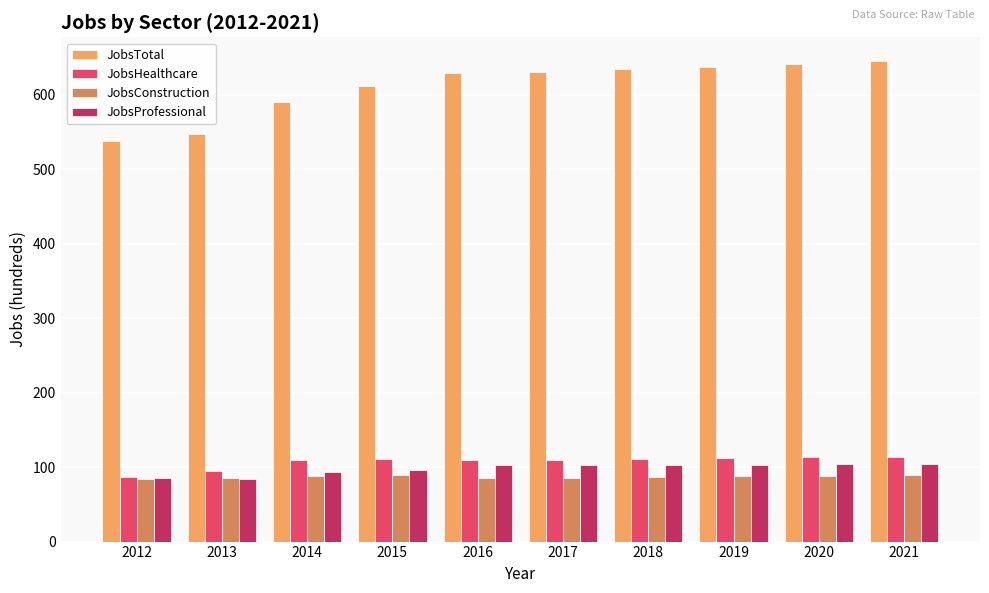

What is the greatest value displayed?

645